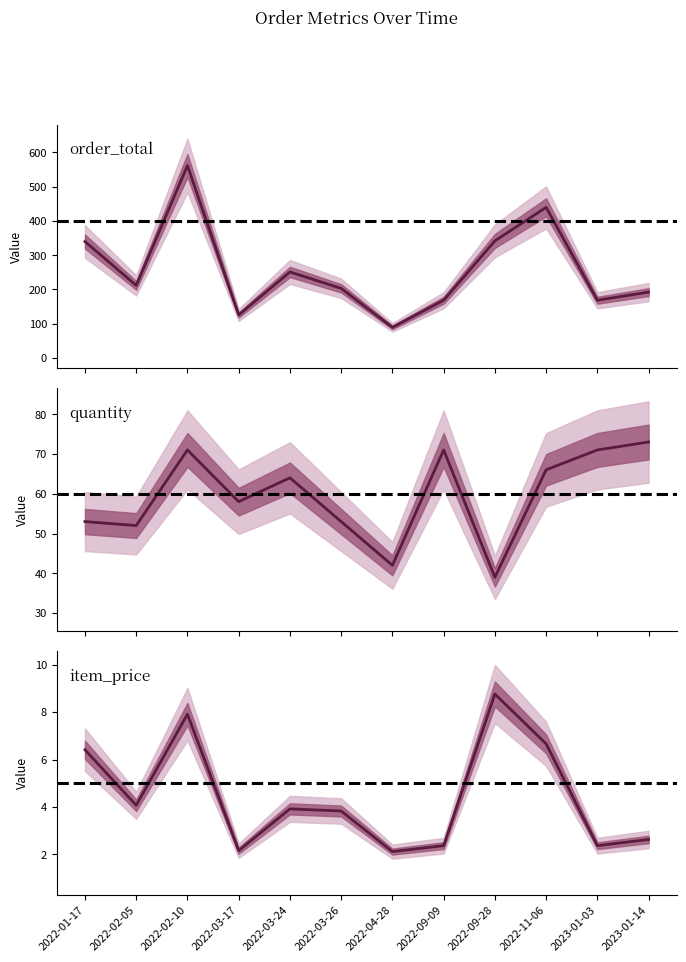

True or false: order_total and quantity intersect in this chart.

False